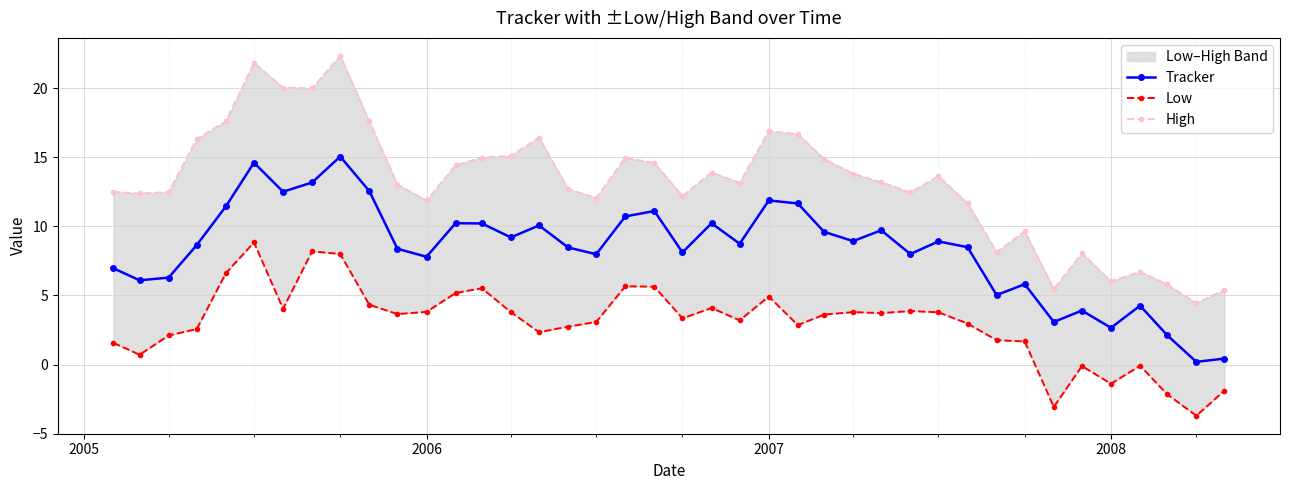

How many interior local peaks does the Tracker series have?

12